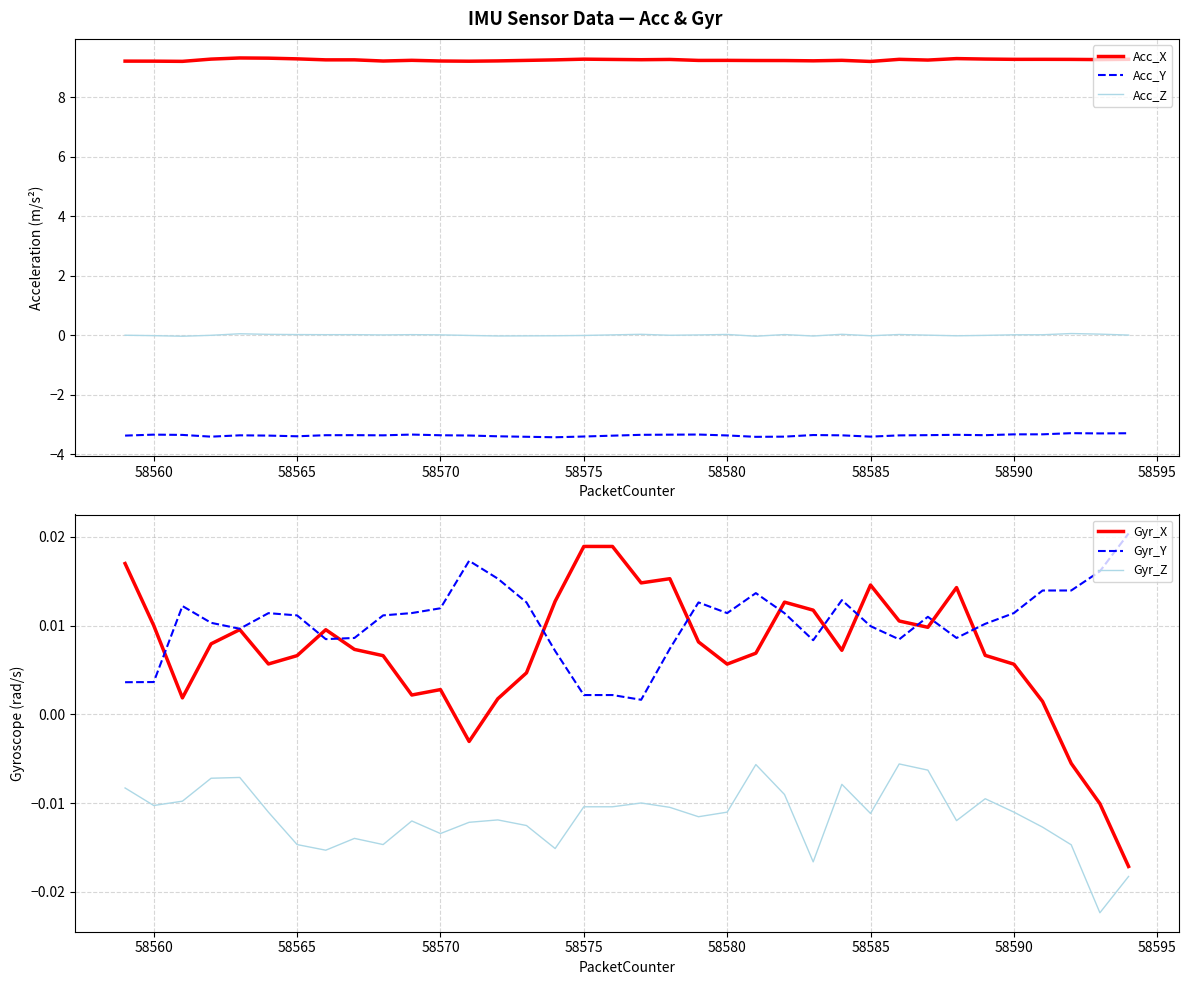

What are all the series names shown in the legend?

Acc_X, Acc_Y, Acc_Z, Gyr_X, Gyr_Y, Gyr_Z